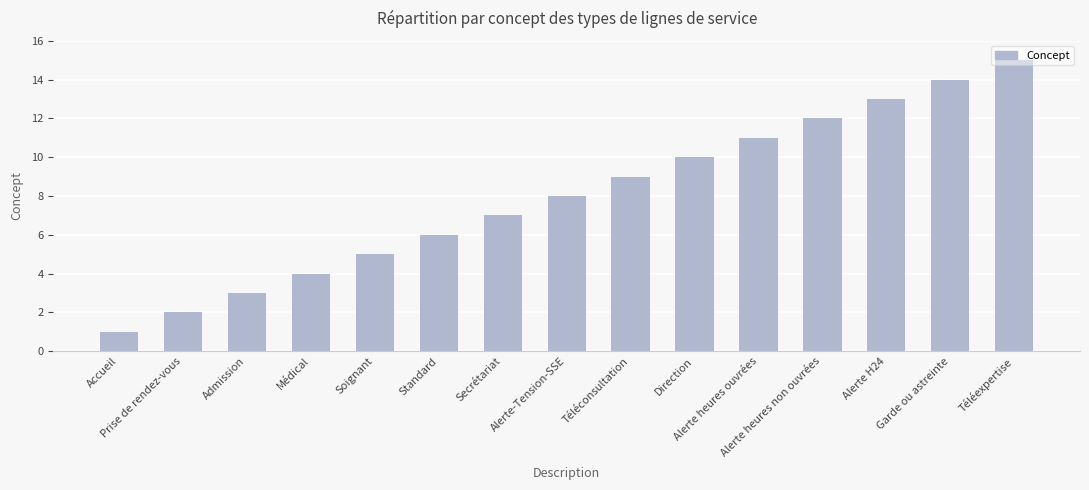

The chart shows a value of 6 at Téléexpertise. True or false?

False